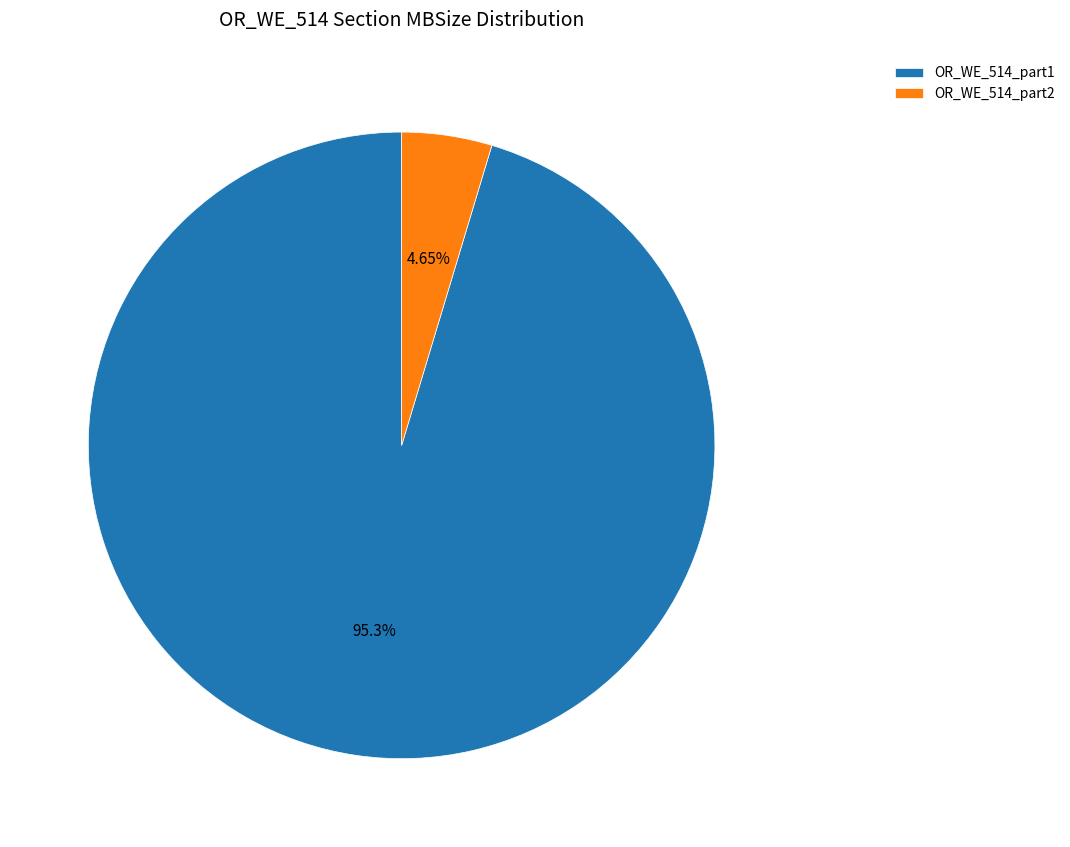

What is the ratio of the value at OR_WE_514_part1 to the value at OR_WE_514_part2?

20.5